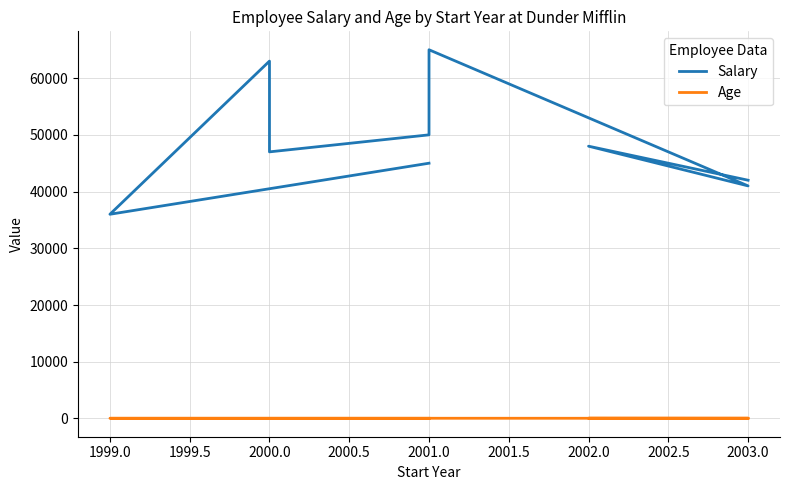

What is the difference between the second highest and minimum values in the Age series?

6